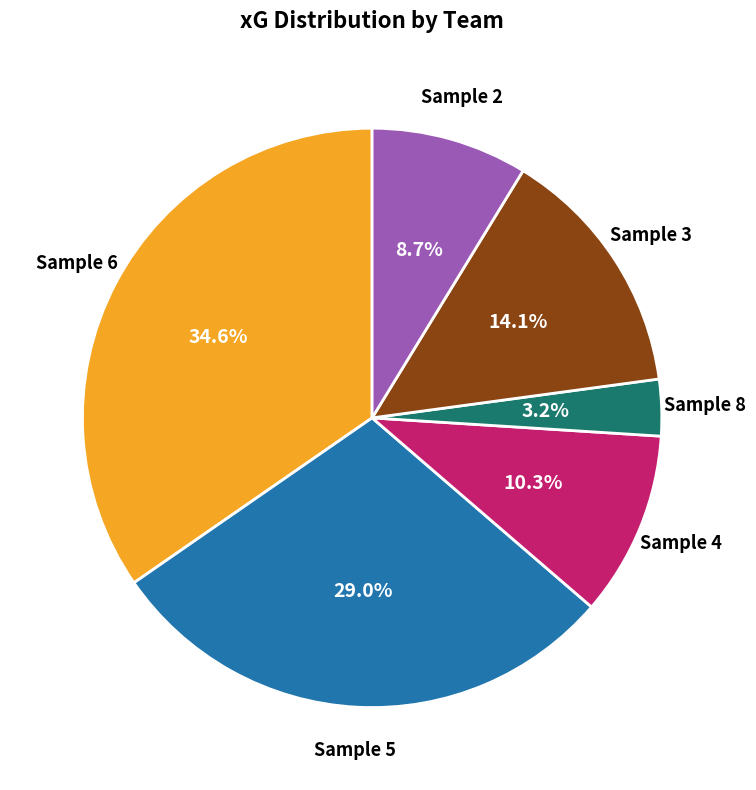

What is the ratio of the value at Sample 2 to the value at Sample 3?

0.6